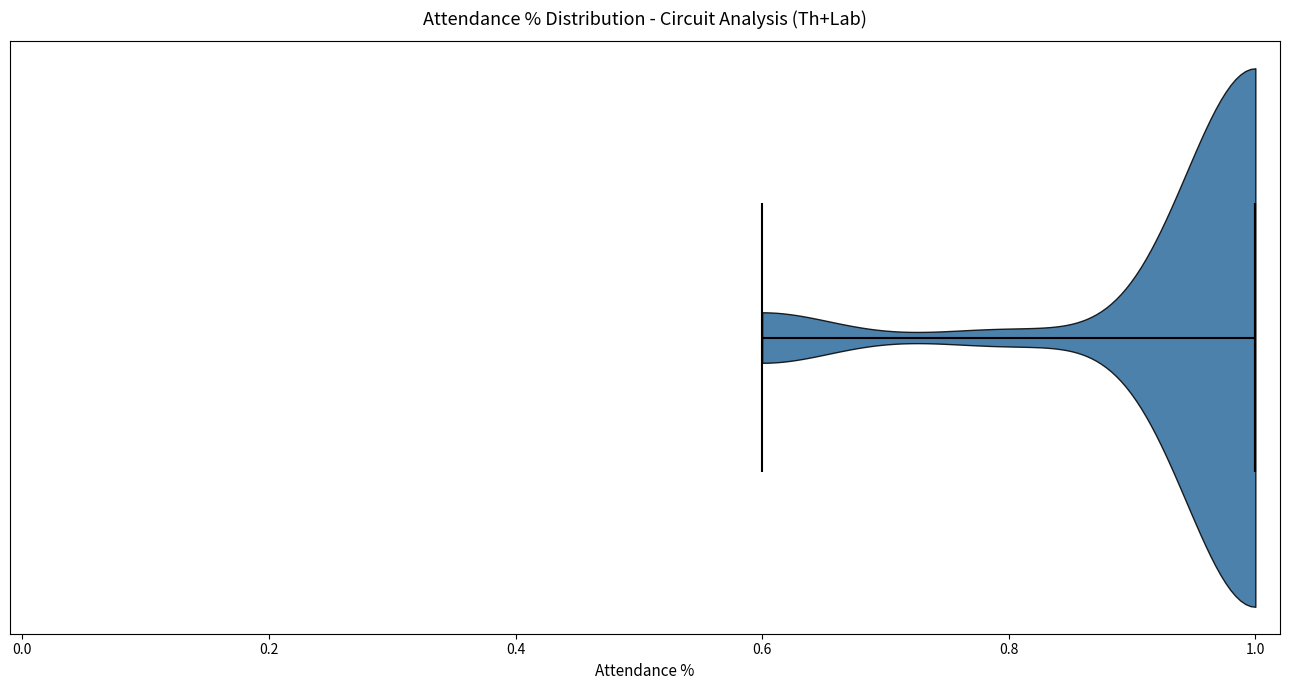

Read this violin plot against the x-axis: where its median line is, and the lowest and highest points the violin reaches. The values are not printed on the chart, so give them approximately, as read against the axis.

median line 1.0, lowest point 0.6, highest point 1.0